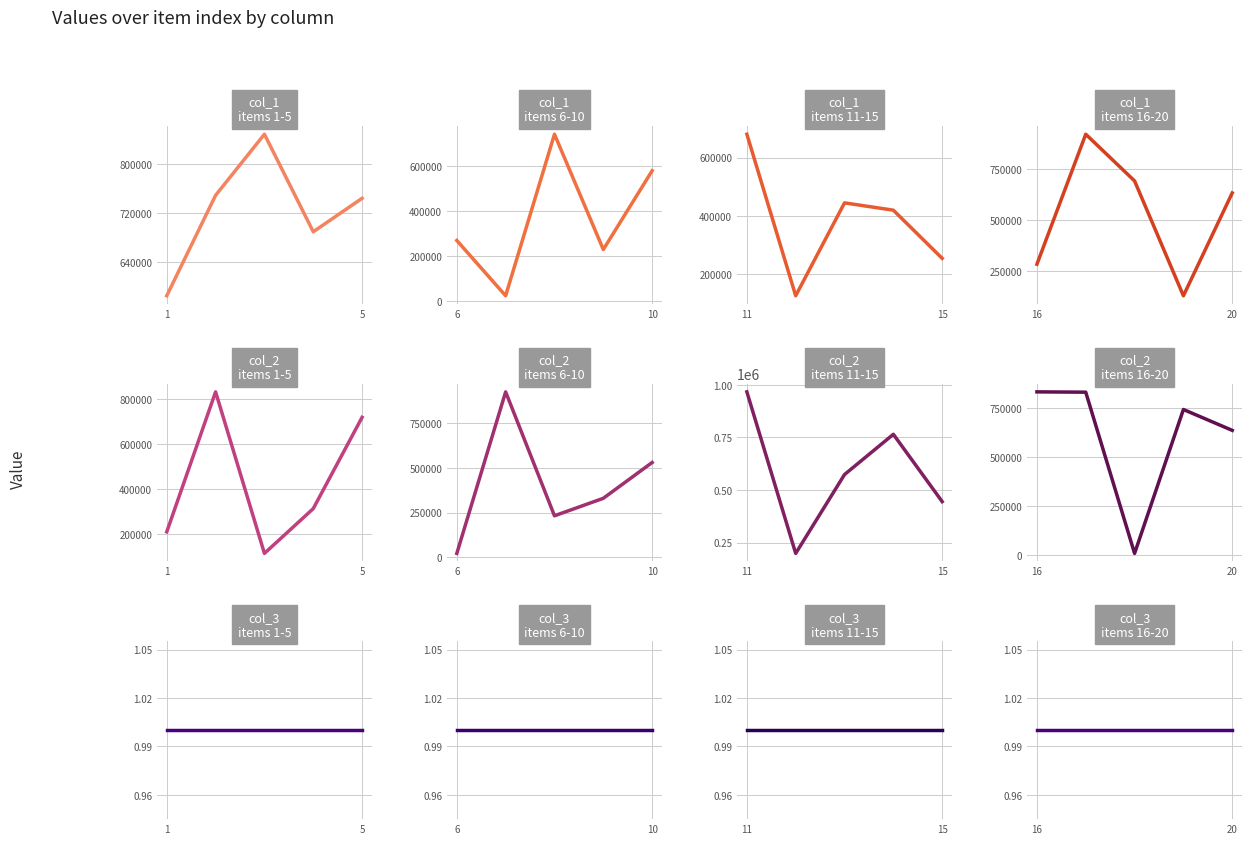

Reading left to right, extract all data points from this chart.

col_1: 584505	749282	849498	689482	744349	269828	23984	742458	229553	579981	680423	124357	444112	418903	253079	283013	921871	692250	128093	633317
col_2: 208801	833682	112498	312456	719908	21926	922864	231778	329305	528968	966488	198668	573588	764798	444793	834950	833374	7481	744698	637766
col_3: 1	1	1	1	1	1	1	1	1	1	1	1	1	1	1	1	1	1	1	1